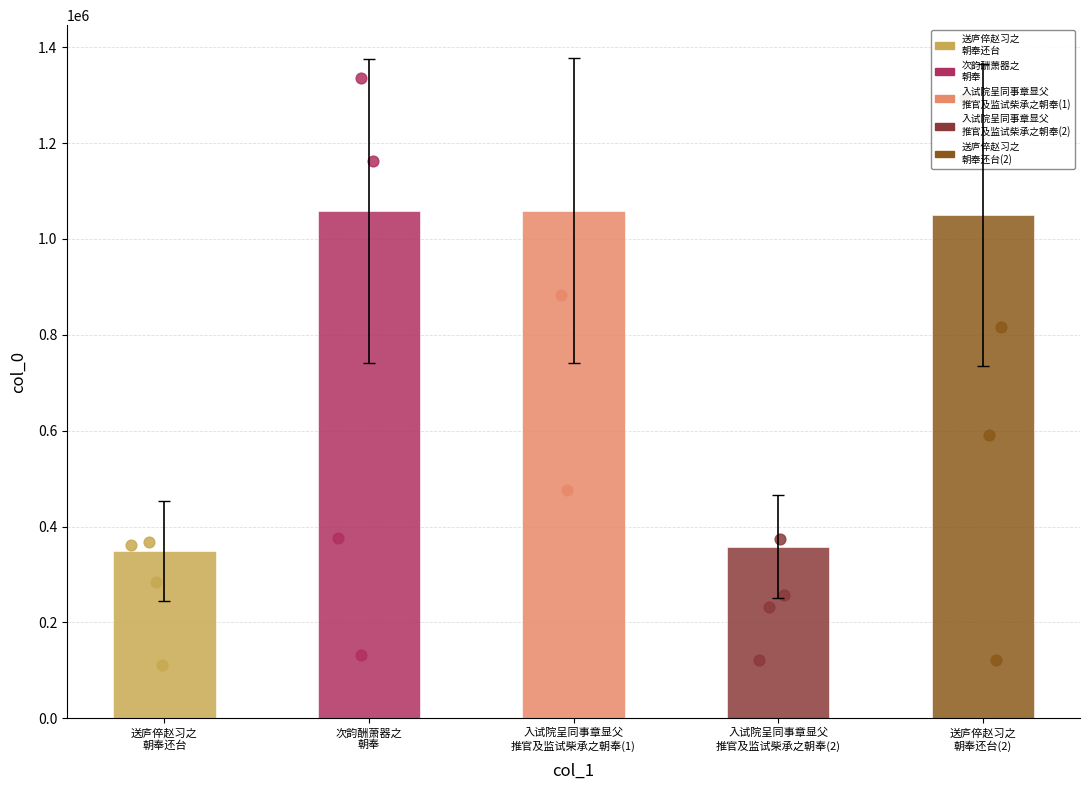

Which has a higher value, 入试院呈同事章显父推官及监试柴承之朝奉 or 送庐倅赵习之朝奉还台?

入试院呈同事章显父推官及监试柴承之朝奉